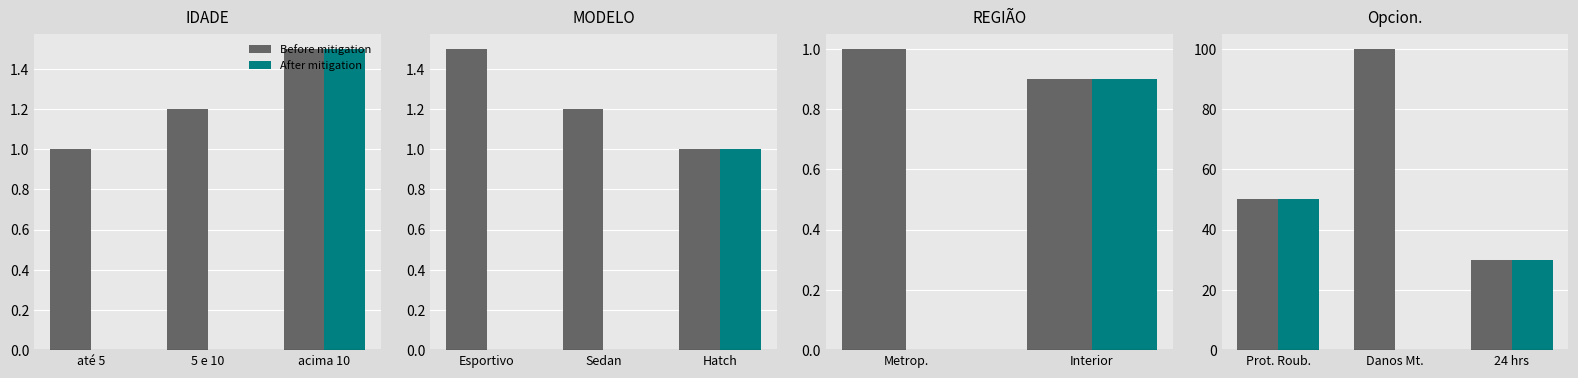

Rank the series by their average value, from lowest to highest.

After mitigation, Before mitigation